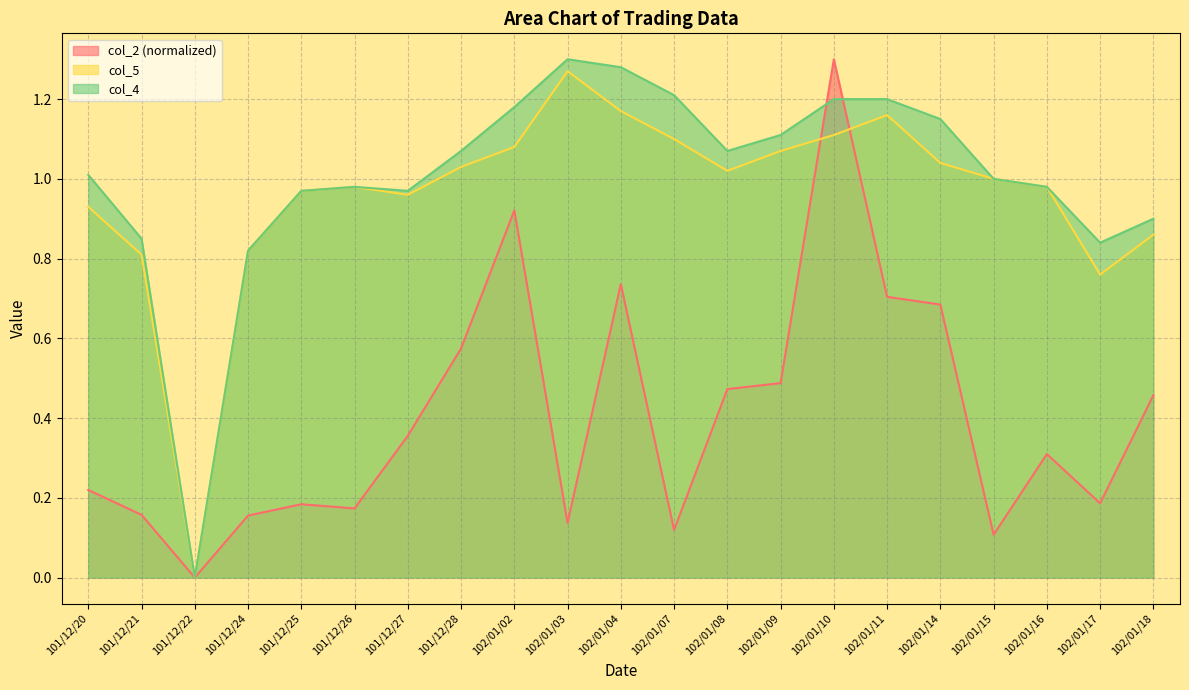

What position from the left is 102/01/18?

21